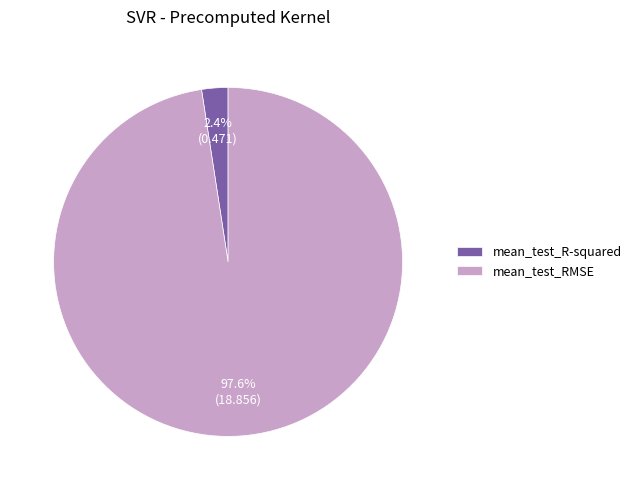

What percentage is the mean_test_RMSE slice, to the nearest percent?

98%